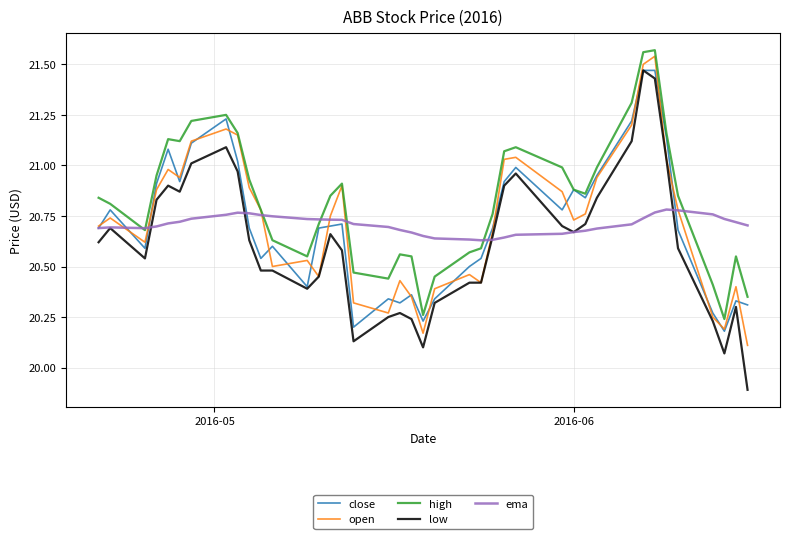

What is the minimum value shown in the chart?

19.9